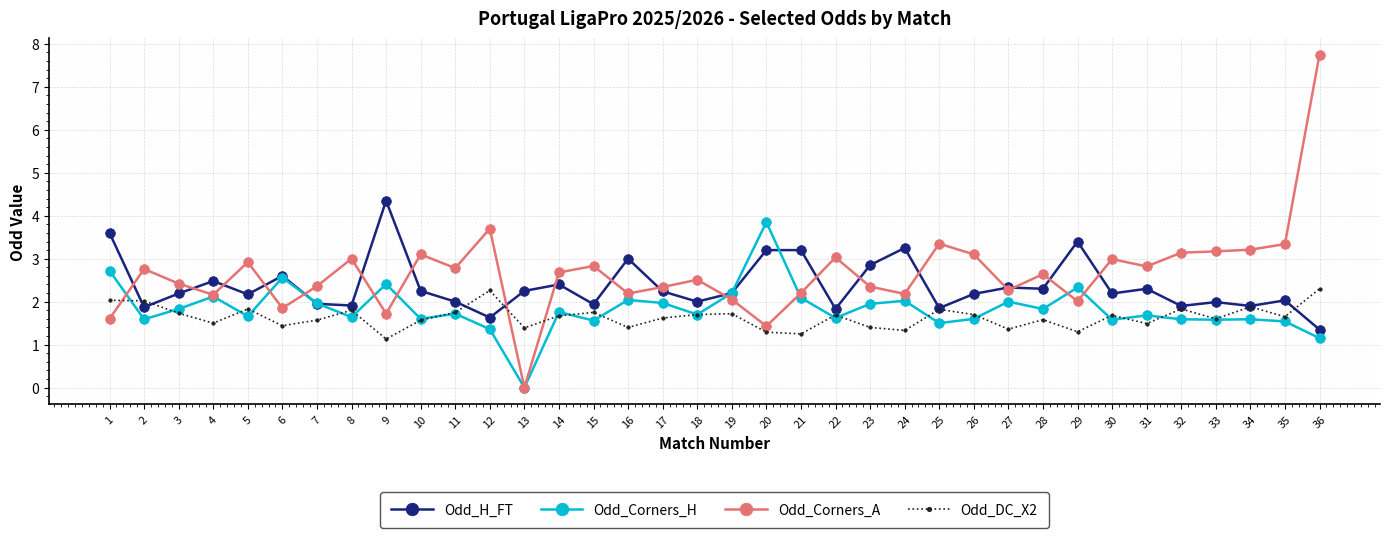

Where does the Odd_Corners_H series first go above 1?

1